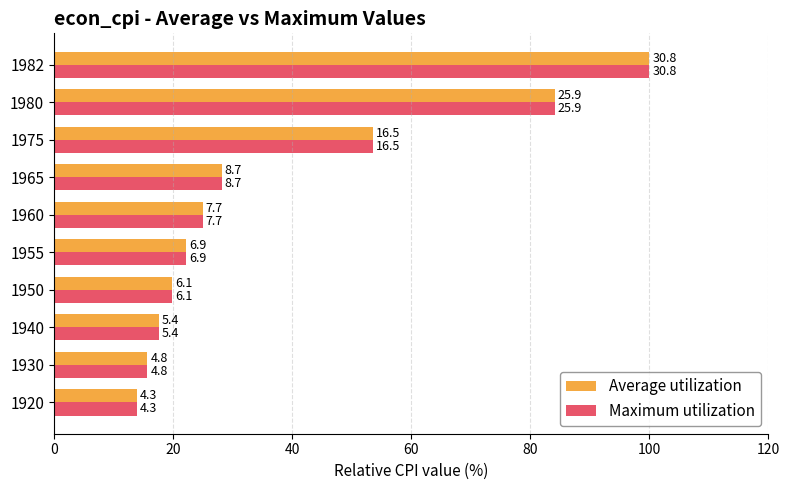

What are all the series names shown in the legend?

Average utilization, Maximum utilization